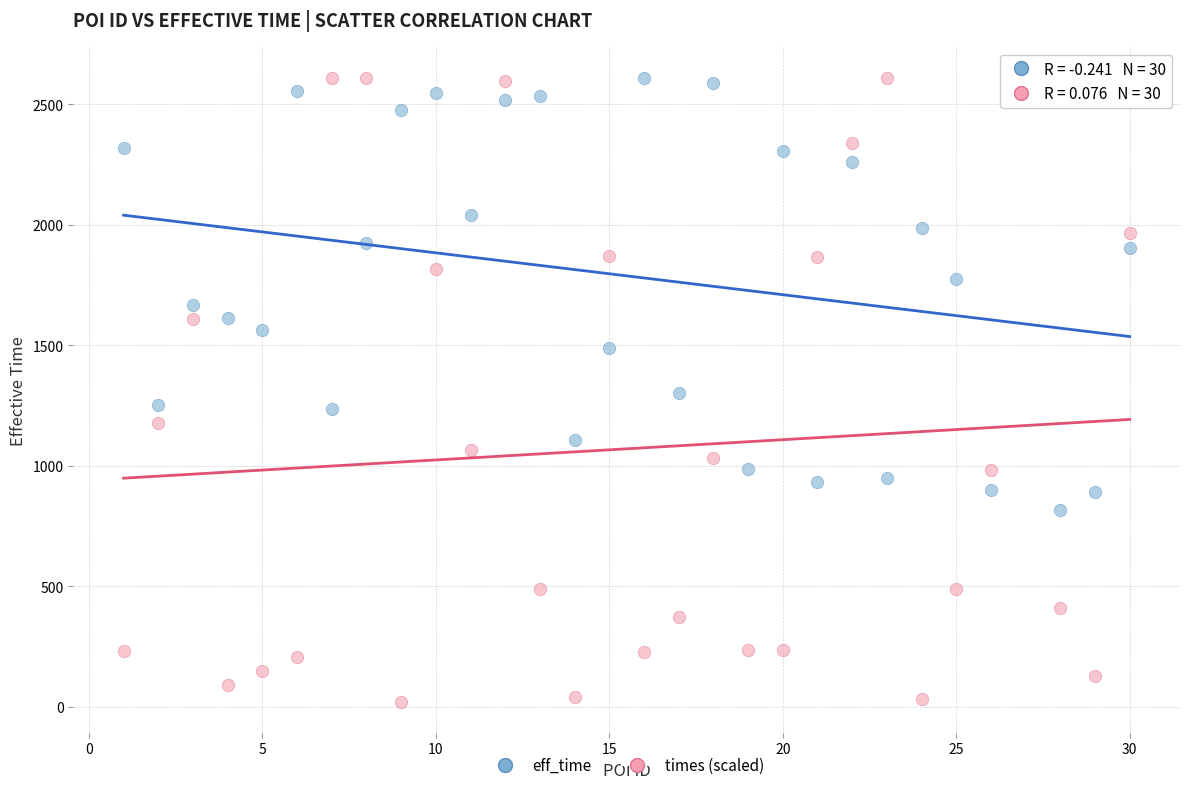

Which series contains the lowest Y value?

times (scaled)